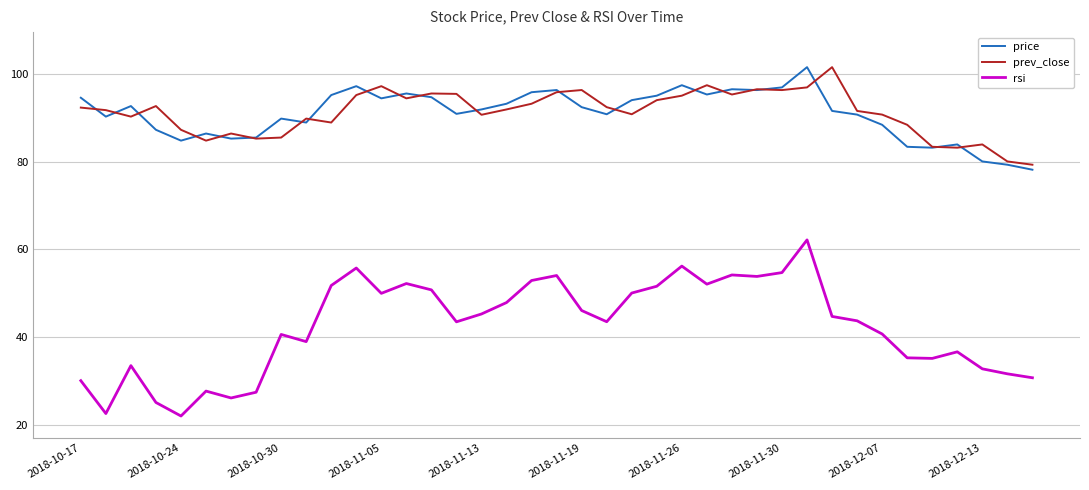

In rsi, how many points are higher than both neighbors (excluding endpoints)?

10